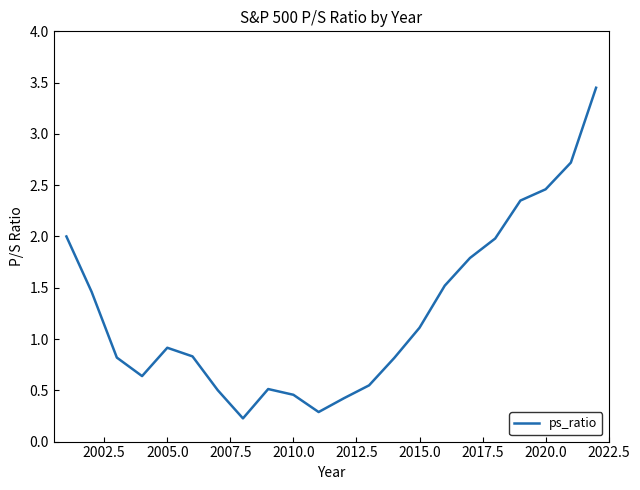

What is the difference between the maximum and minimum values?

3.2